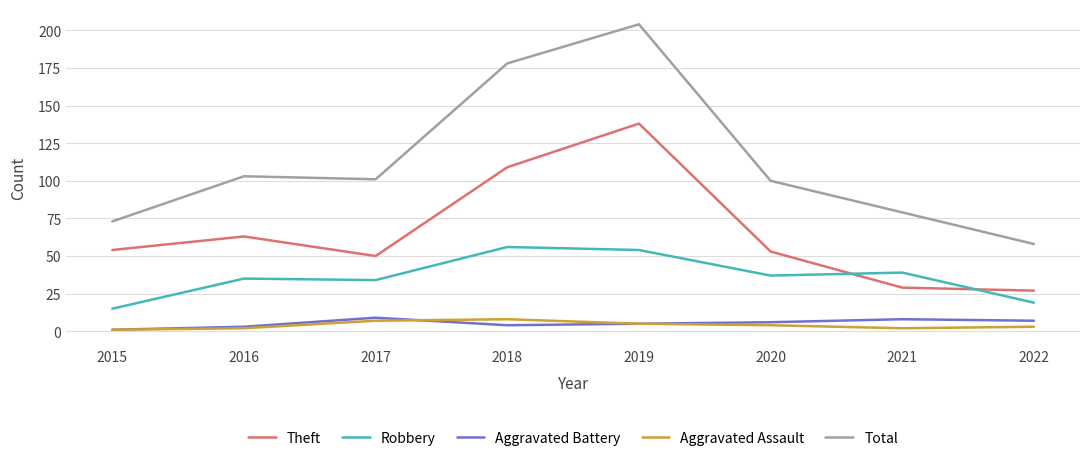

True or false: Robbery and Total cross at least once.

False